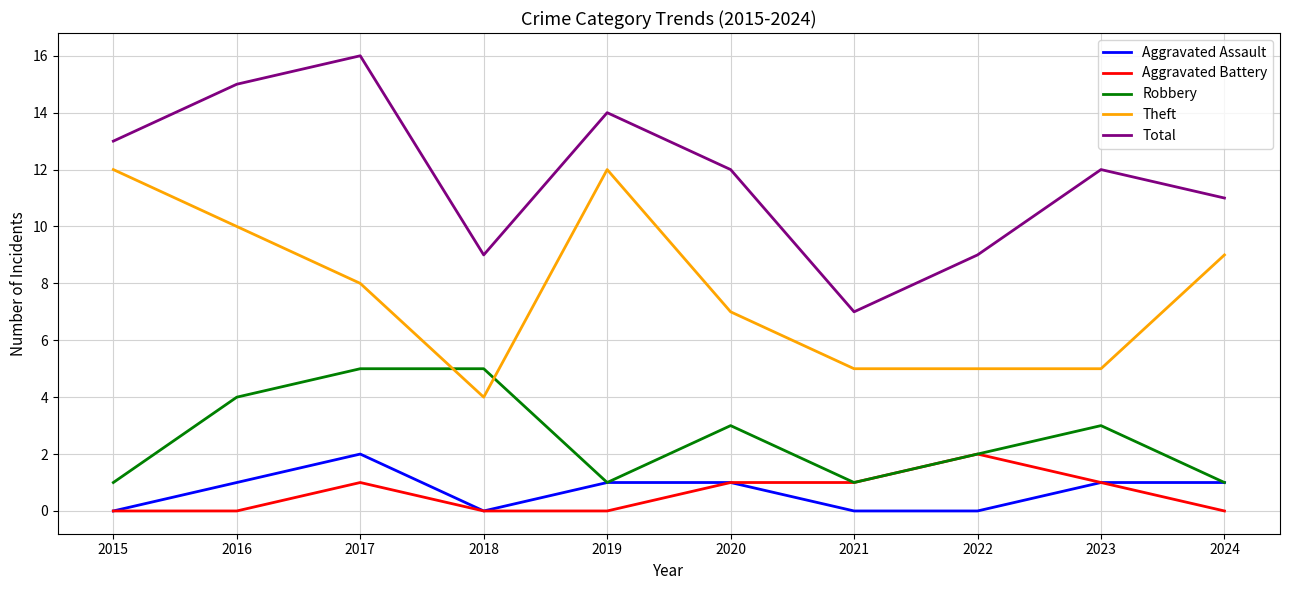

At which category does Robbery reach its first local valley?

2019